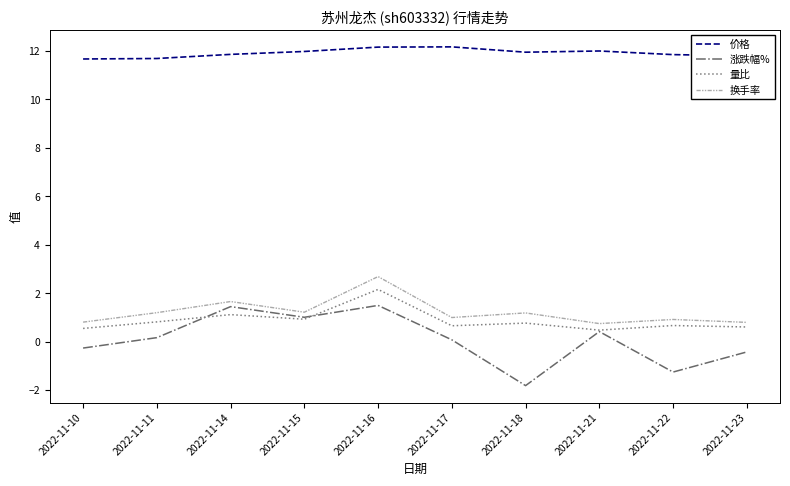

The 价格 series shows 11.9 at 2022-11-18. True or false?

True